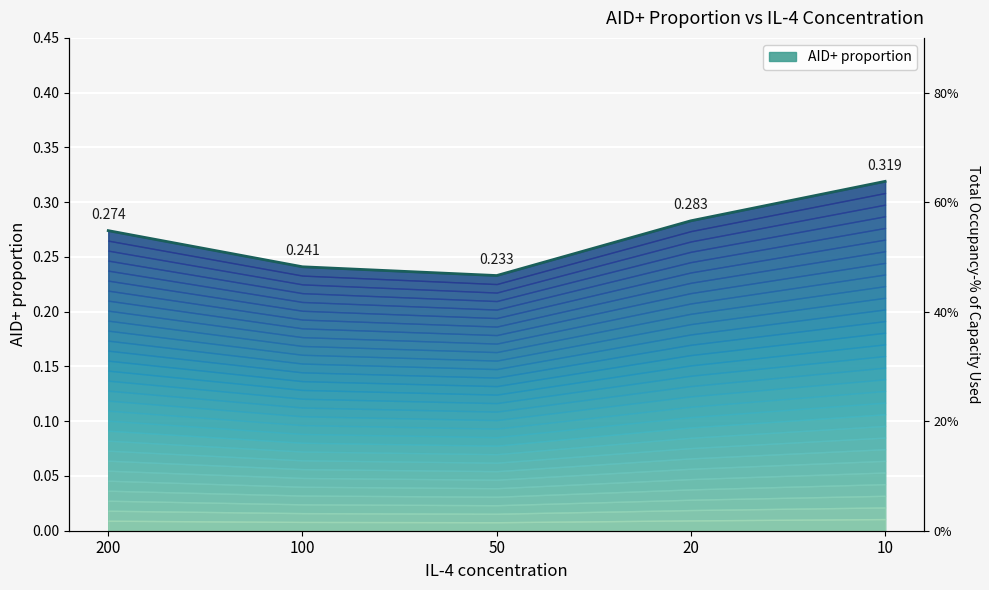

Count the number of categories in the chart.

5